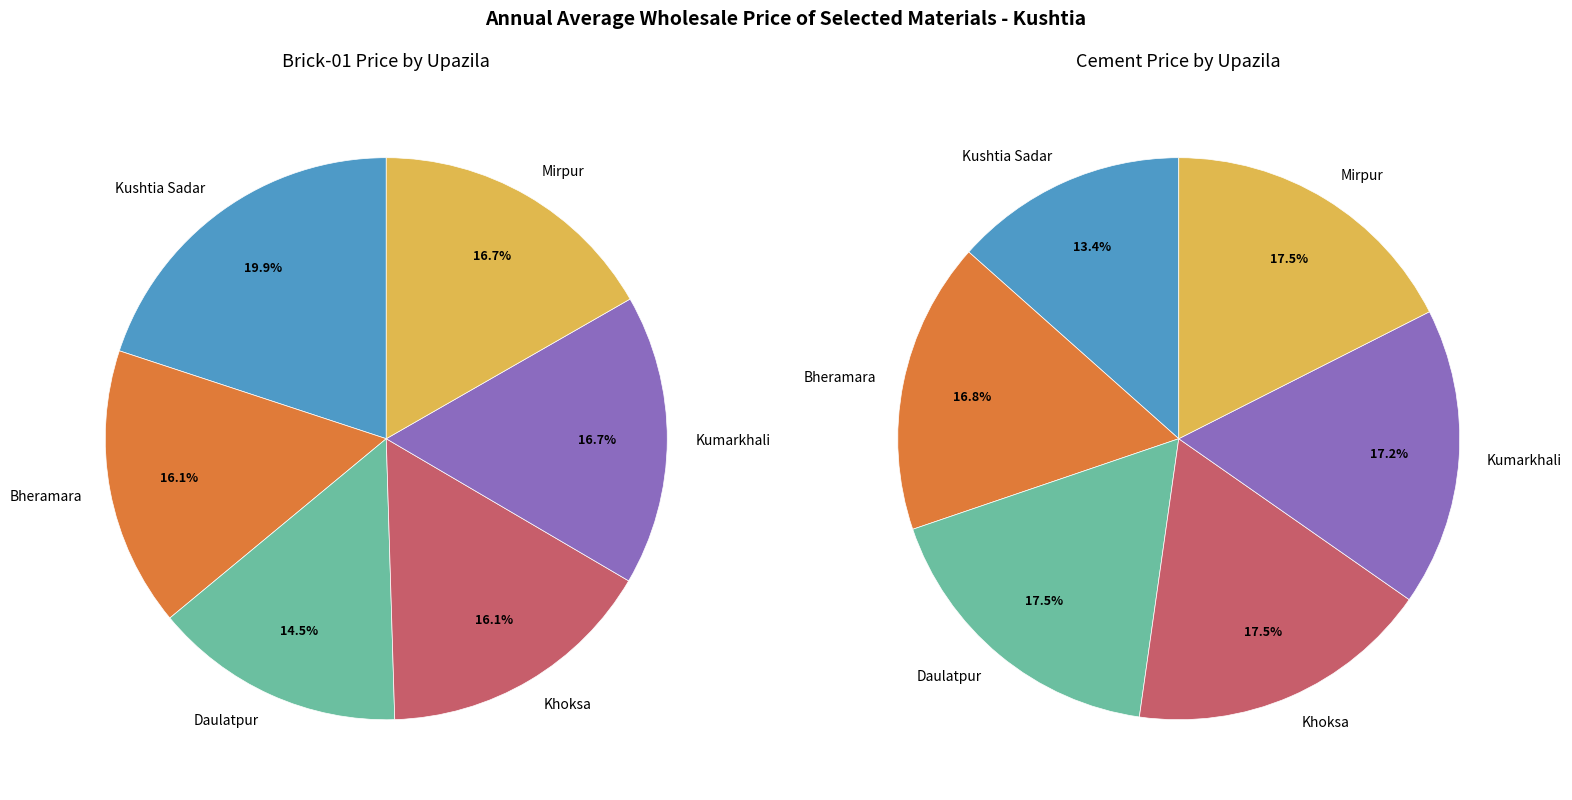

Rank the series at Mirpur from highest to lowest value.

Brick-01 (per1000), Cement (per 50 KG Bag)